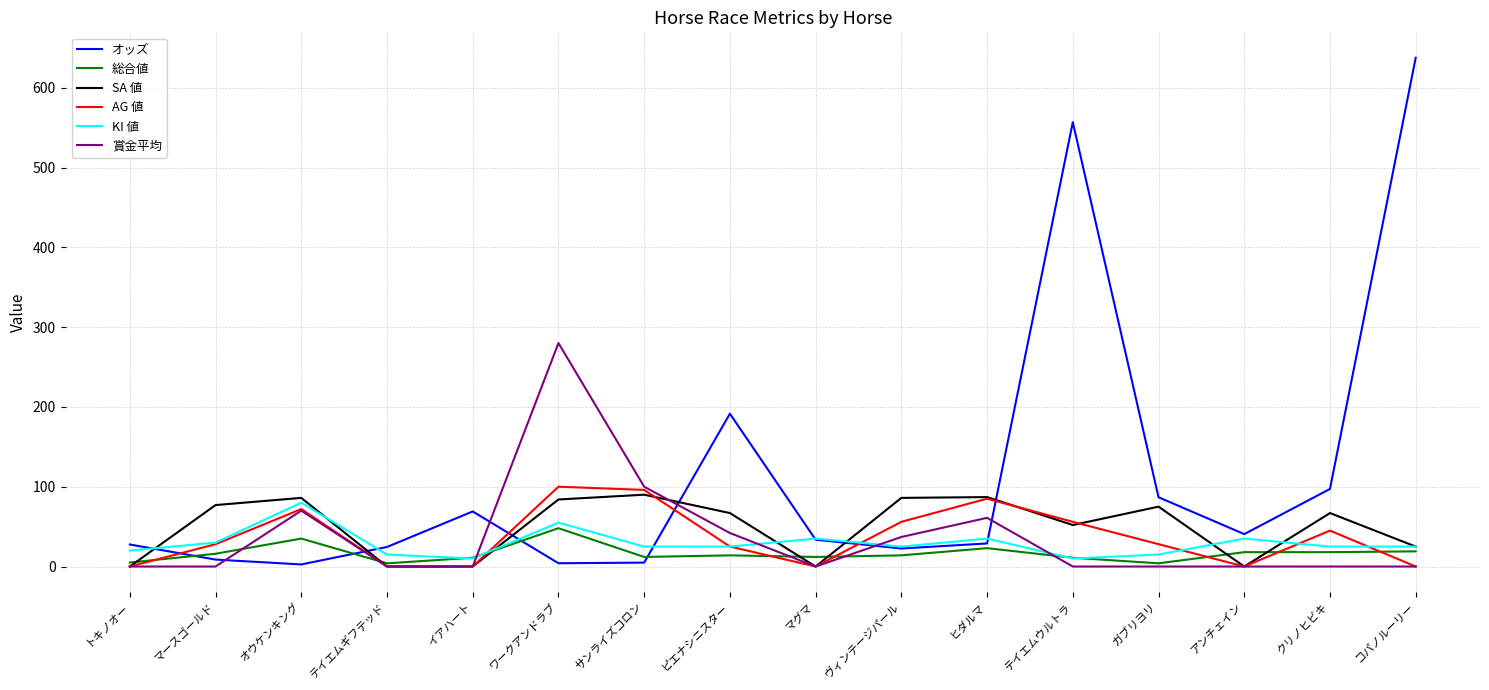

What is the total value across all series at クリノヒビキ?

252.2